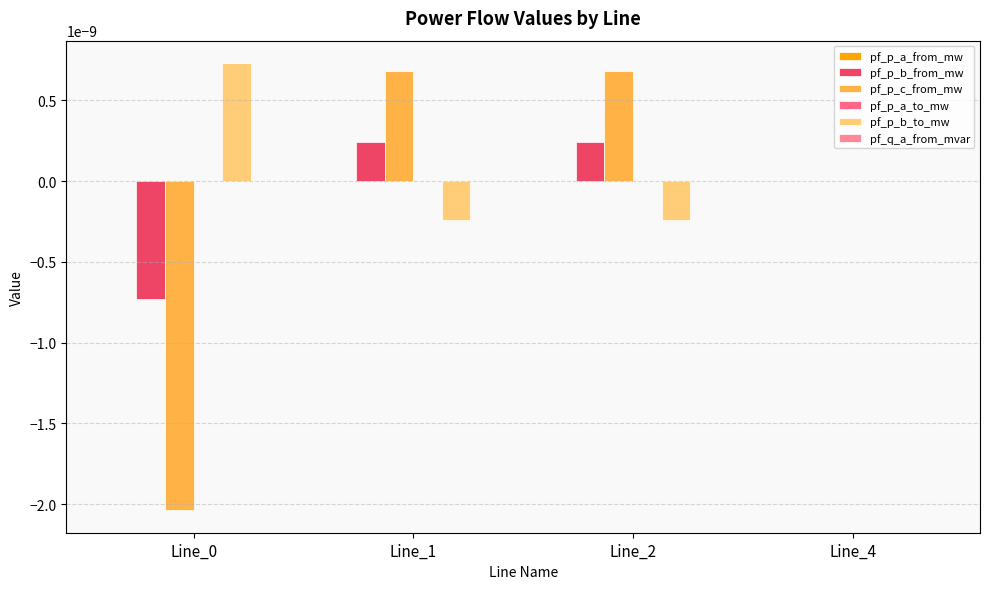

True or false: pf_p_a_to_mw has a value of -0.0 at Line_1.

False